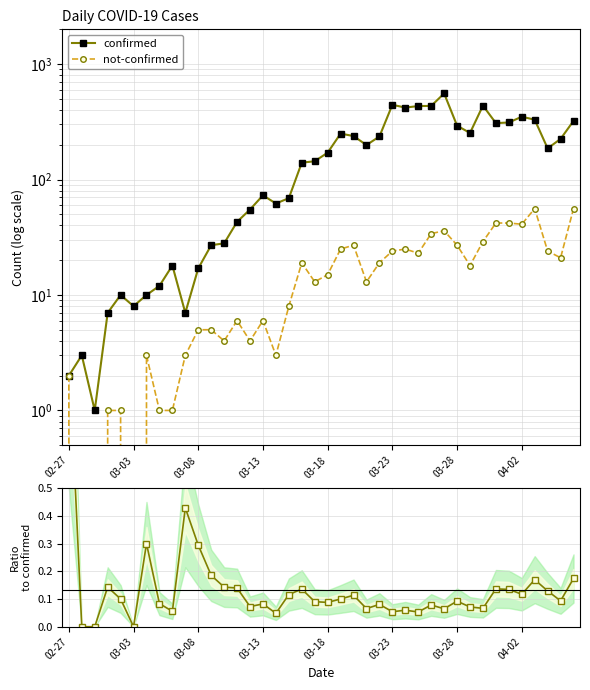

Does the chart display data point markers on the line(s)?

Yes